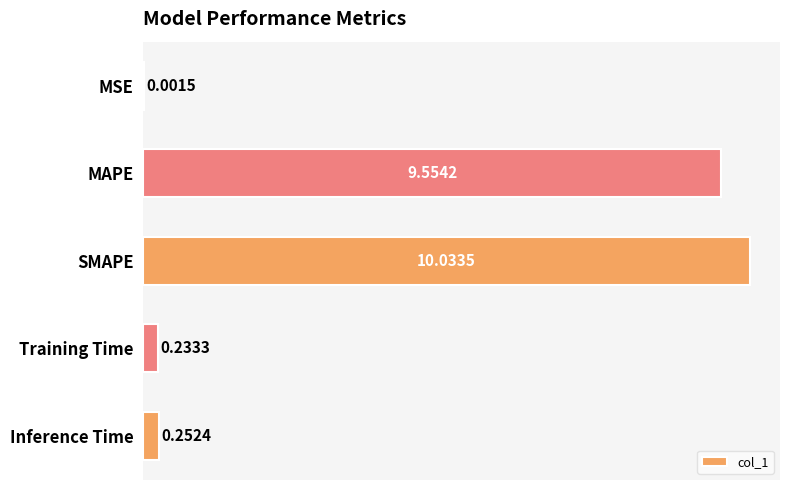

Which has a higher value, Training Time or SMAPE?

SMAPE